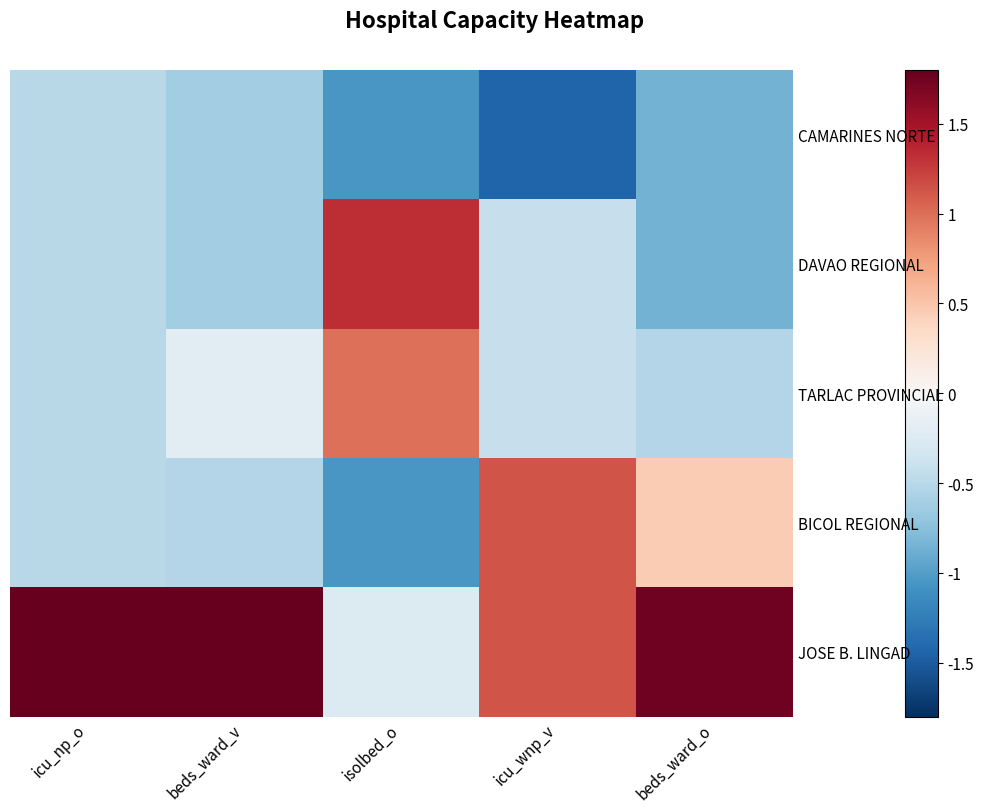

Which series changed the most between icu_np_o and isolbed_o?

JOSE B. LINGAD